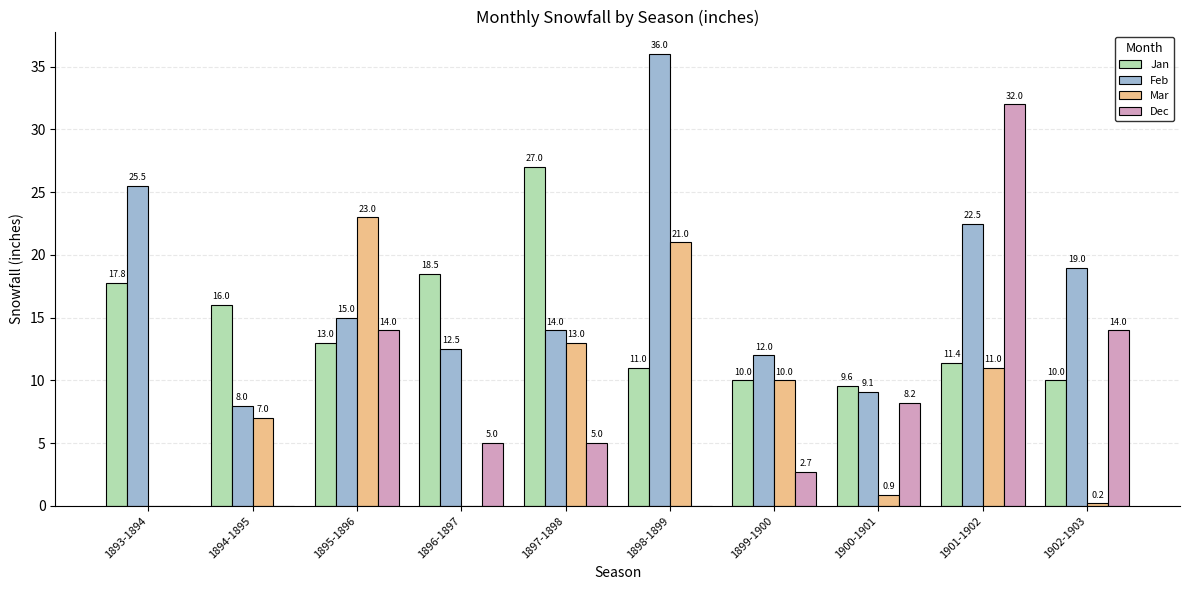

What are all the series names shown in the legend?

Jan, Feb, Mar, Dec